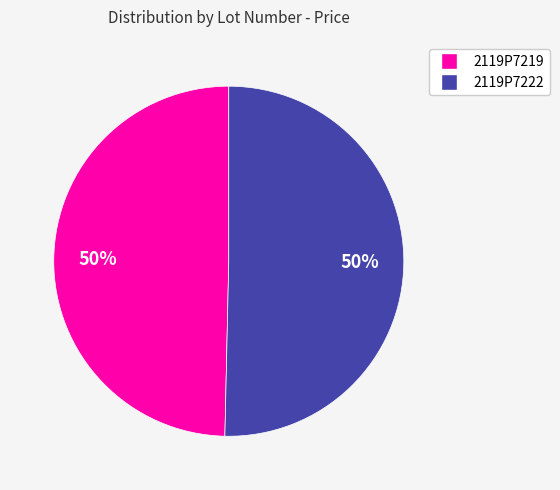

How many slices are in this pie chart?

2